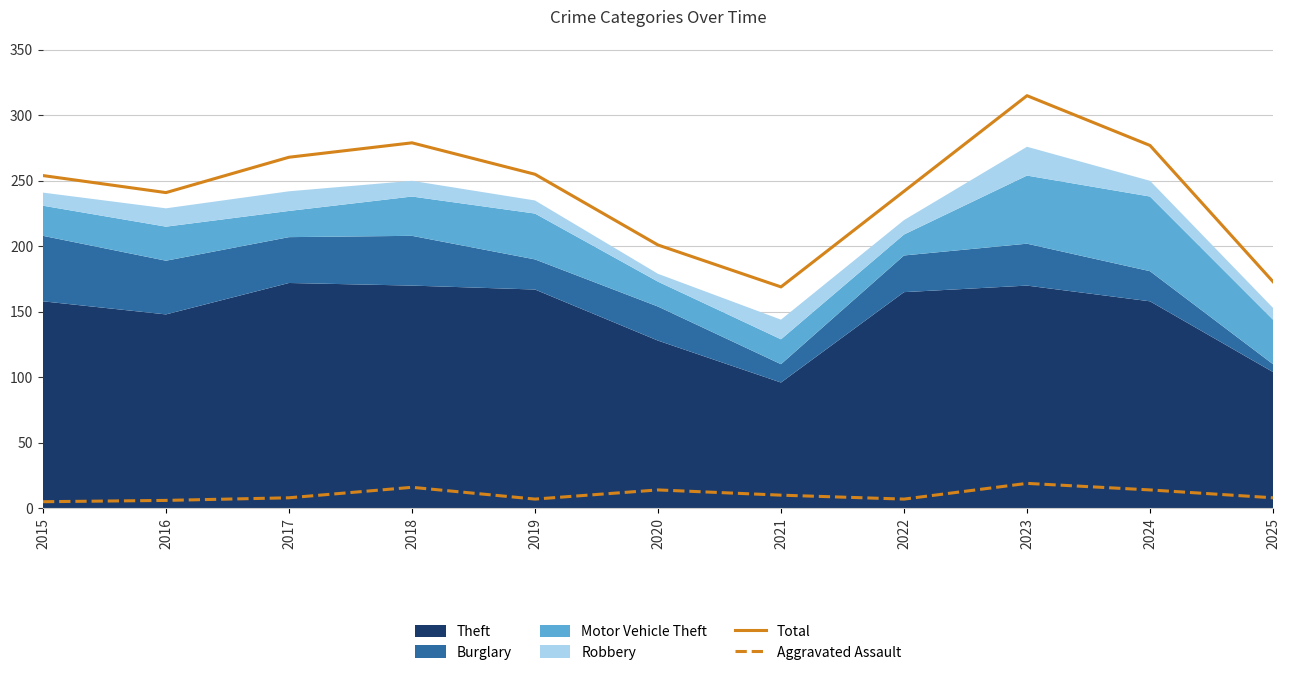

At which label is Total closest to 242?

2022